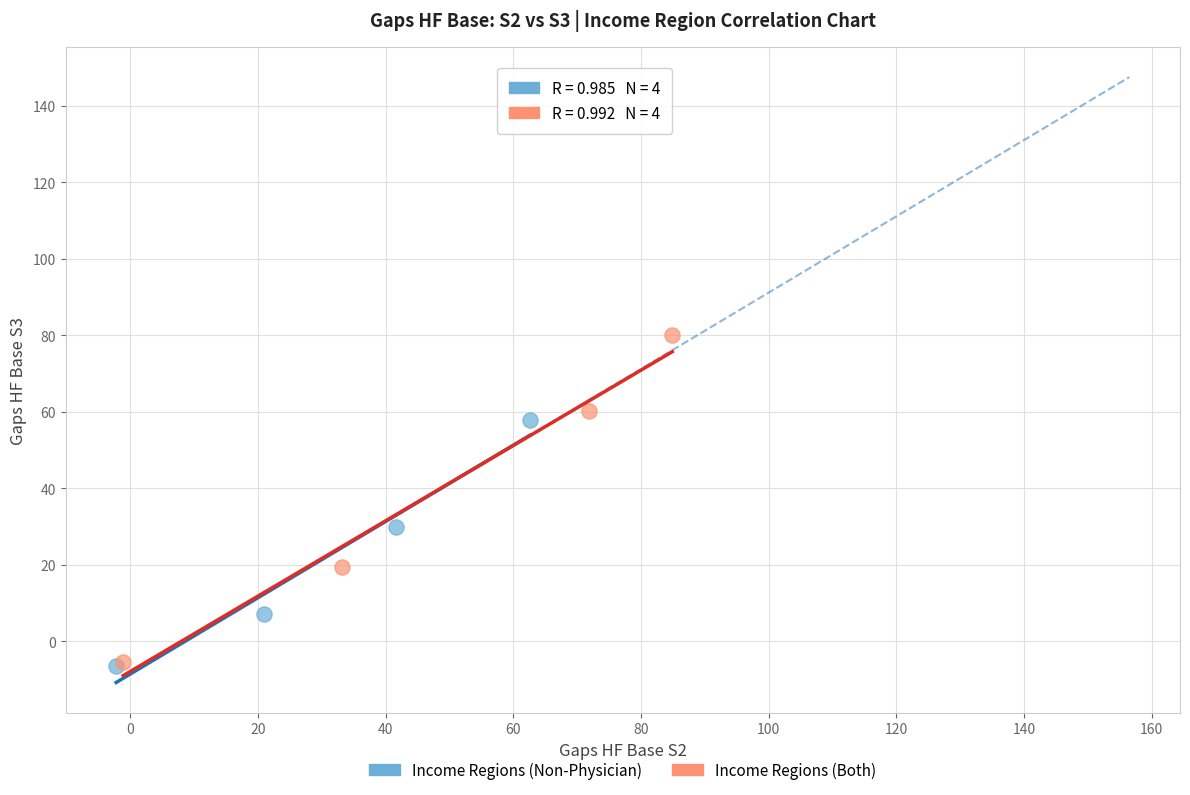

What are all the series names shown in the legend?

Income Regions (Non-Physician), Income Regions (Both)